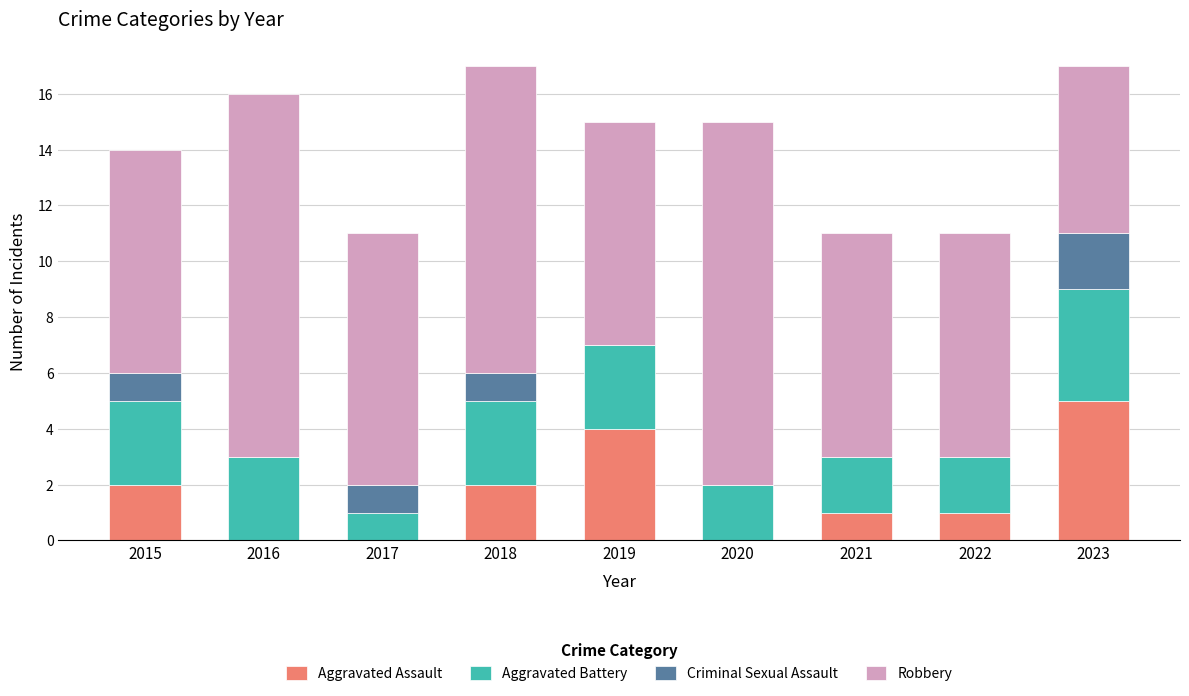

What is the maximum value for Aggravated Assault?

5